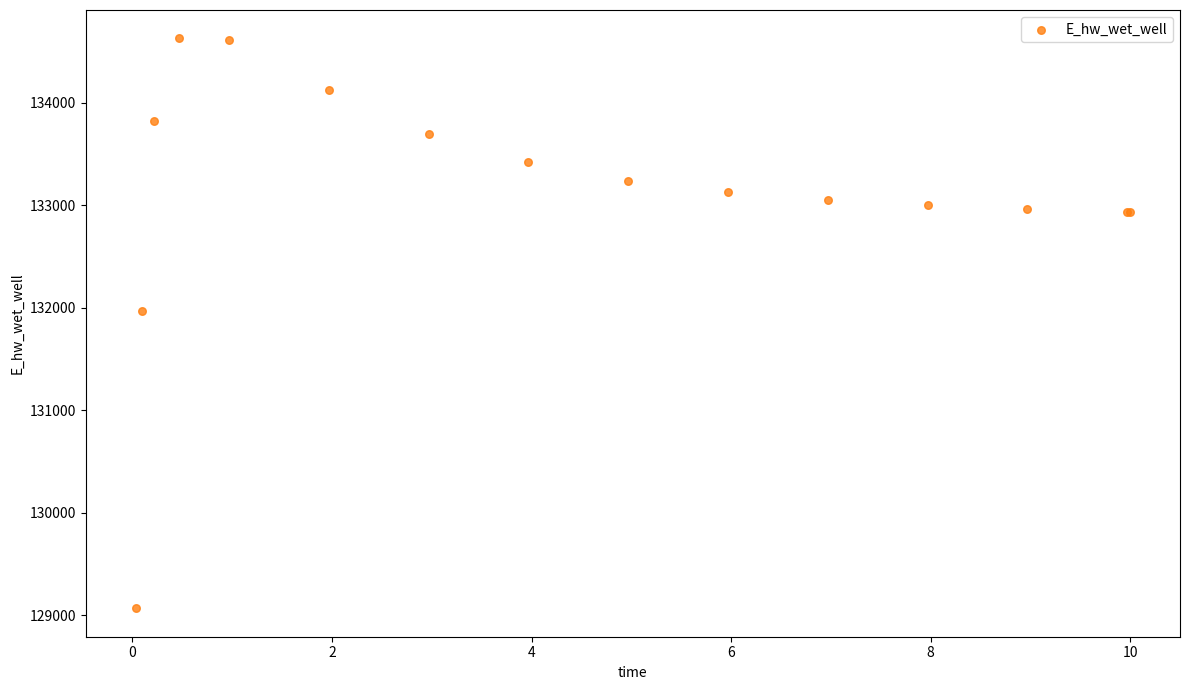

What Y value in the scatter plot is closest to 131849?

131970.0